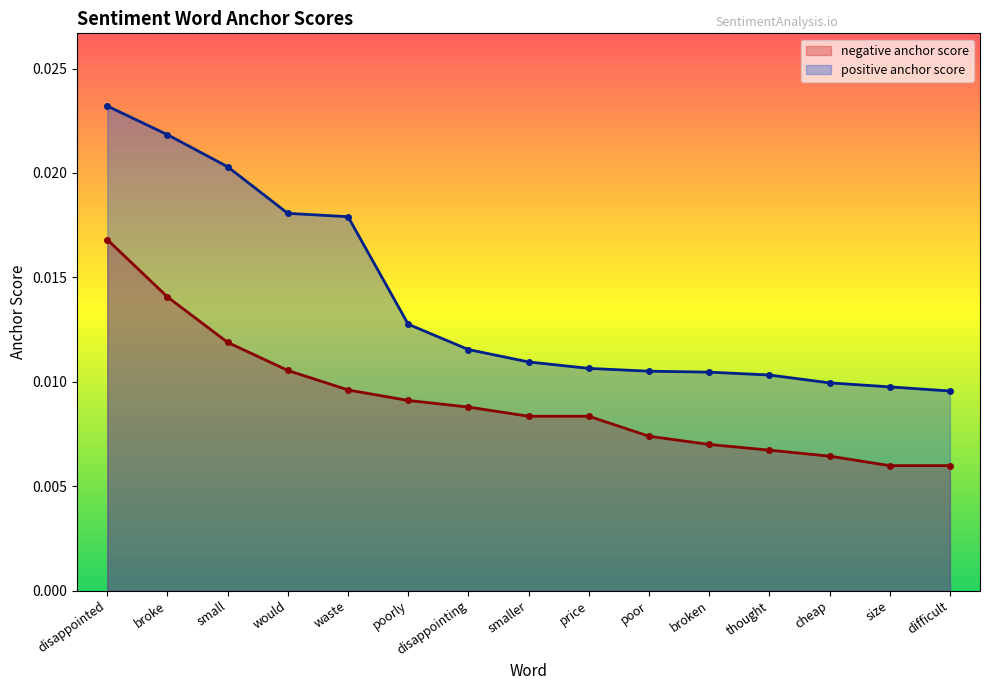

Between waste and thought, which is larger?

waste